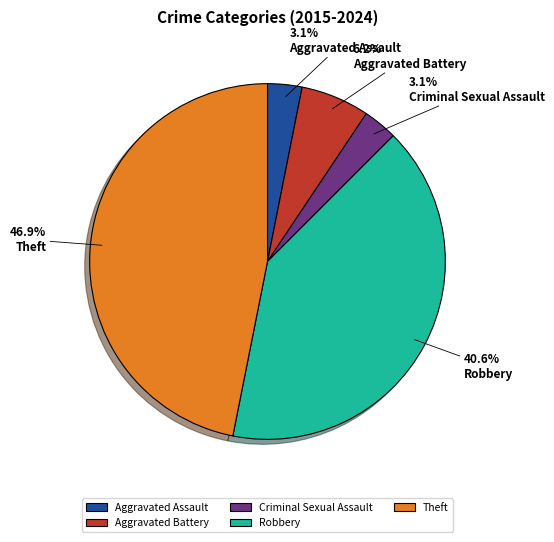

Is it true that Robbery is 41% of the pie?

True